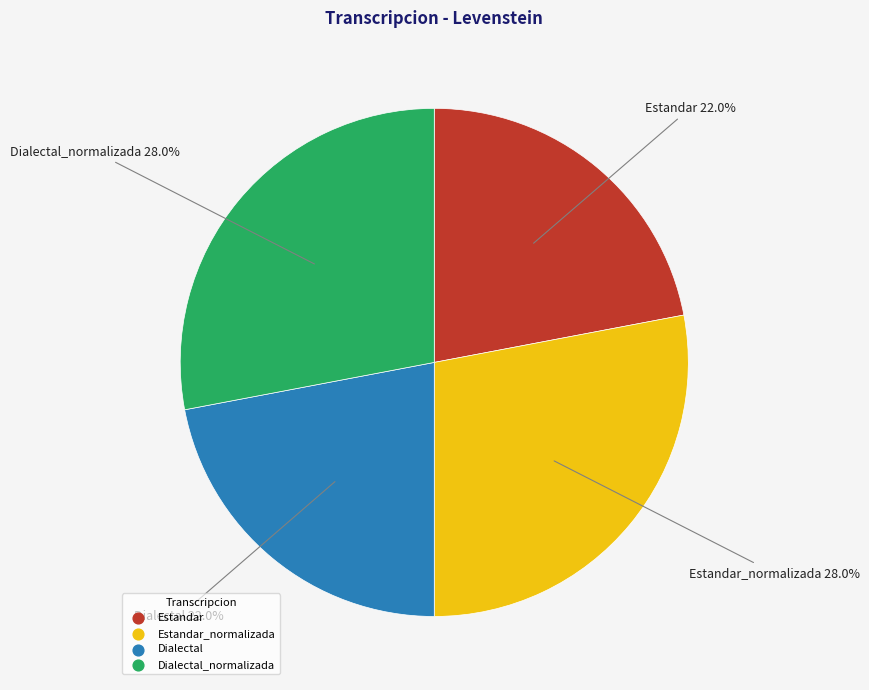

Is there a majority slice in this chart?

No